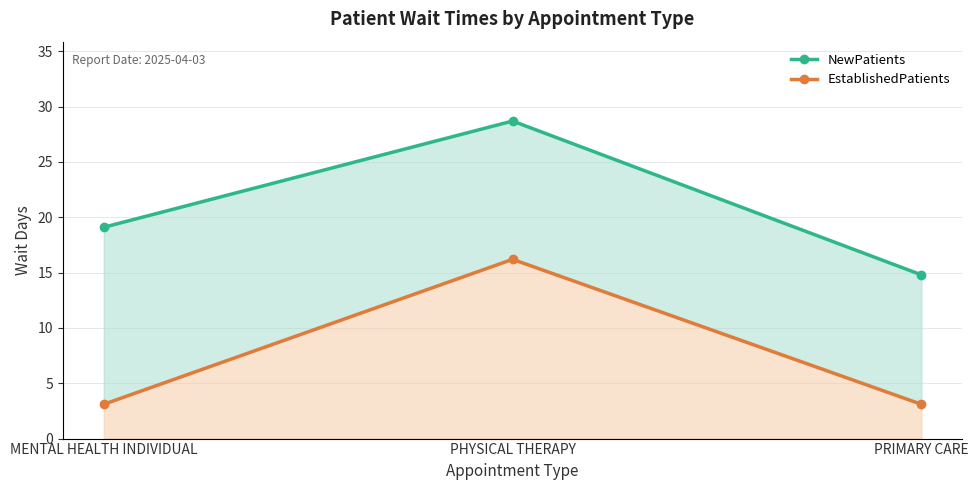

Reading right to left, extract all data points from this chart.

NewPatients: 14.8	28.7	19.1
EstablishedPatients: 3.1	16.2	3.1